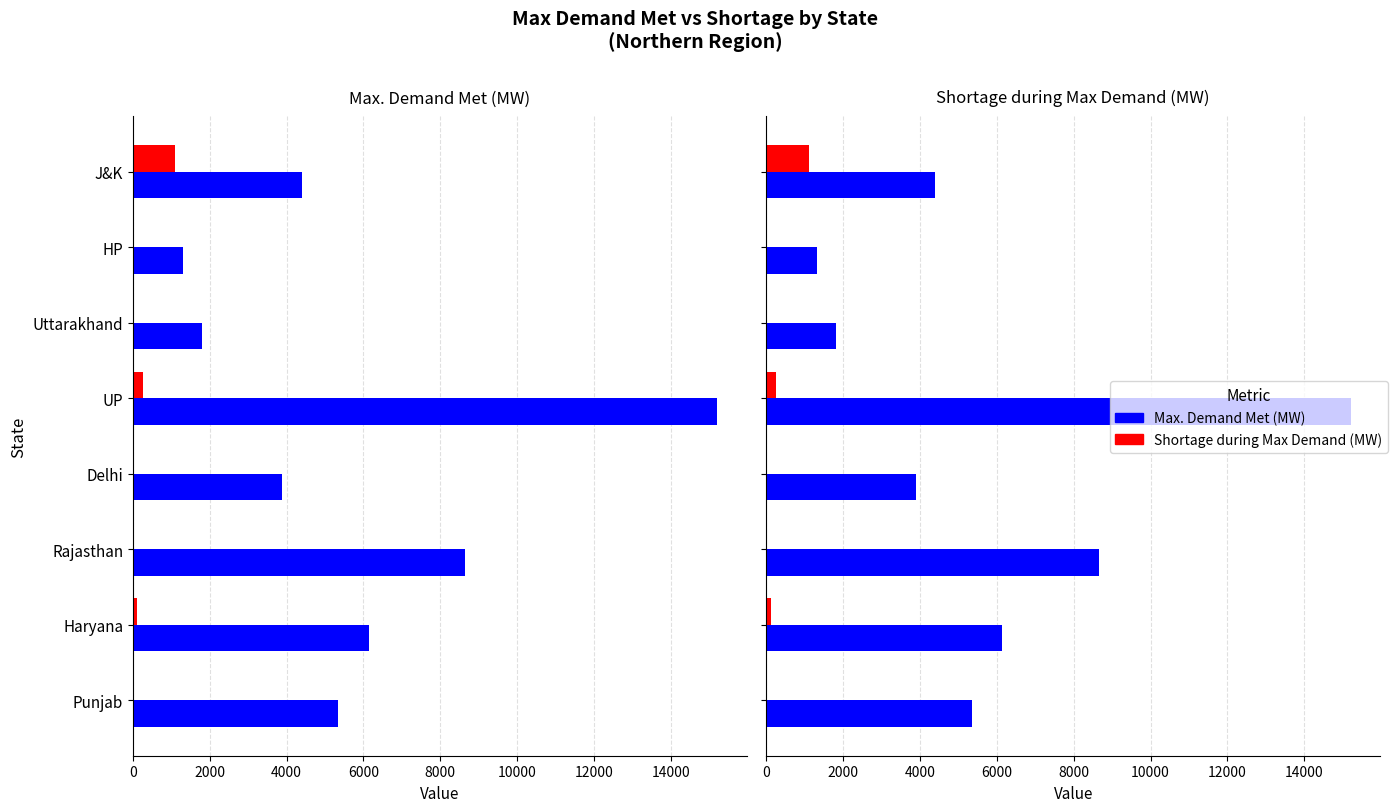

Between Punjab and J&K, which series saw the biggest shift?

Shortage during Max Demand (MW)